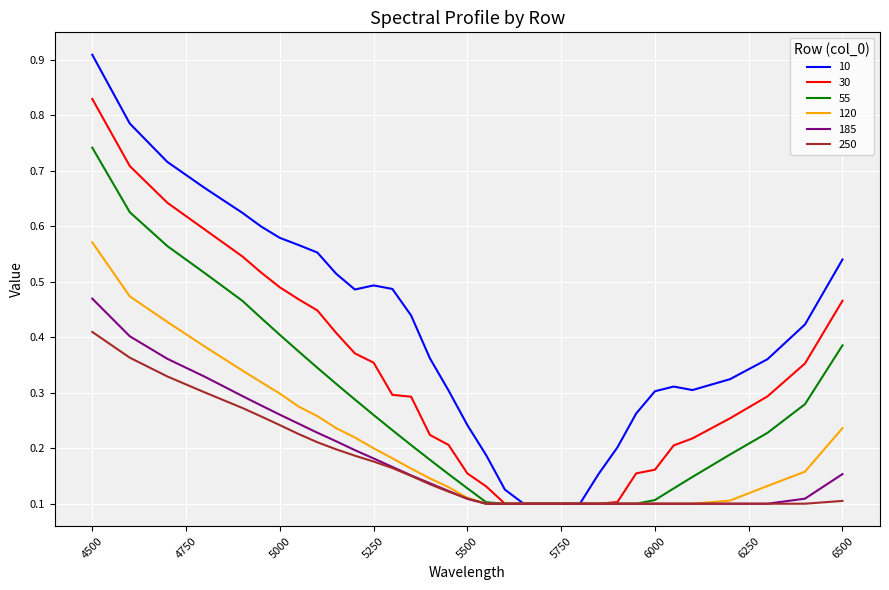

List the series in order of their peak value, lowest first.

250, 185, 120, 55, 30, 10